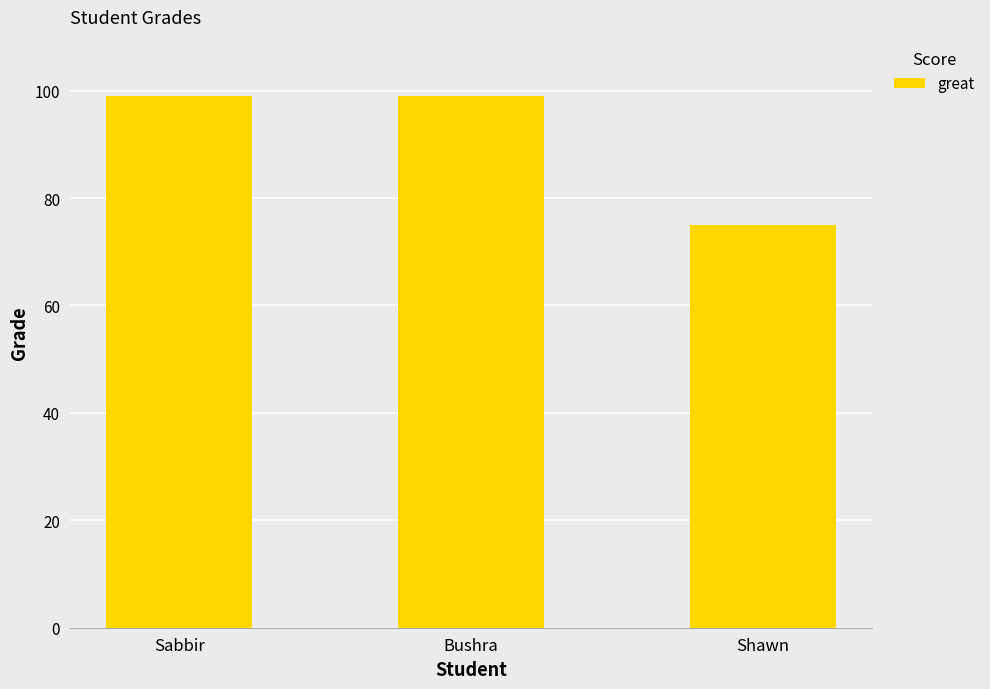

The value at Shawn is 75. True or false?

True